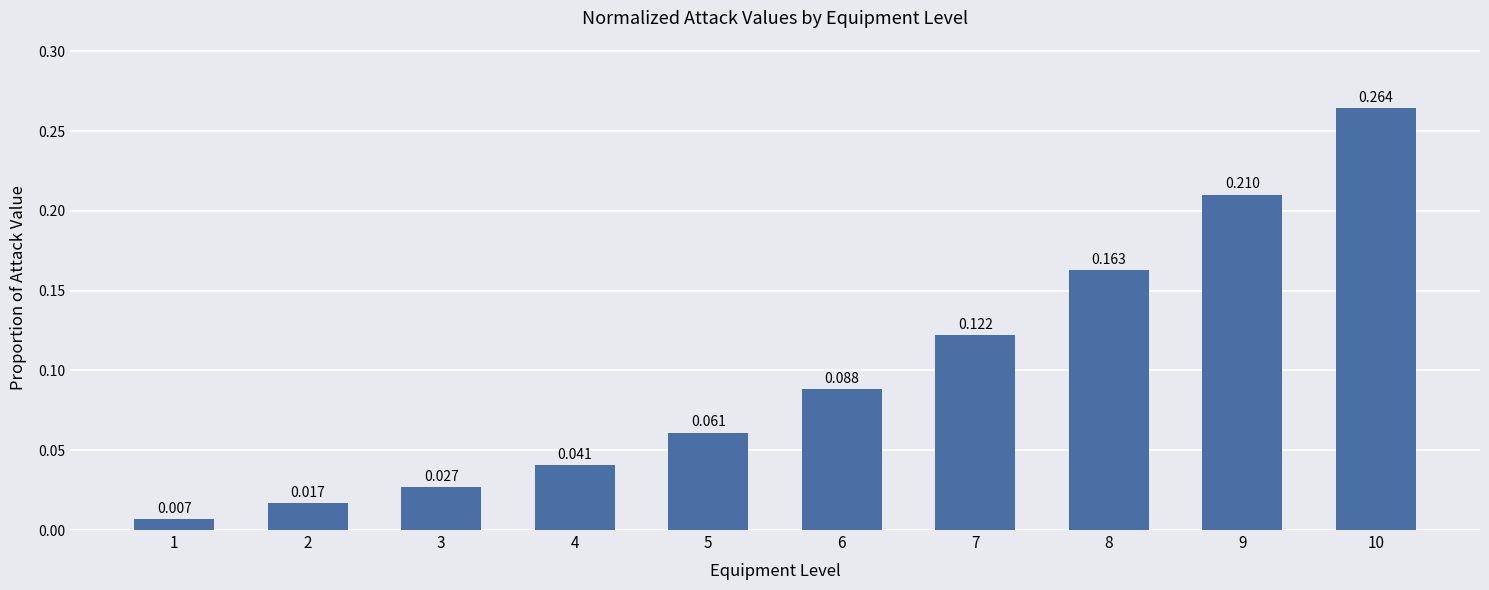

Reading left to right, what are all the values shown in this chart?

0.0	0.0	0.0	0.0	0.1	0.1	0.1	0.2	0.2	0.3